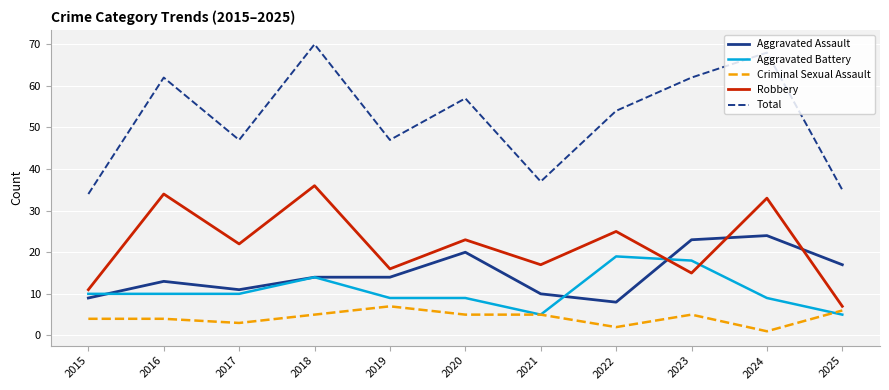

Which series has the largest range (max minus min)?

Total